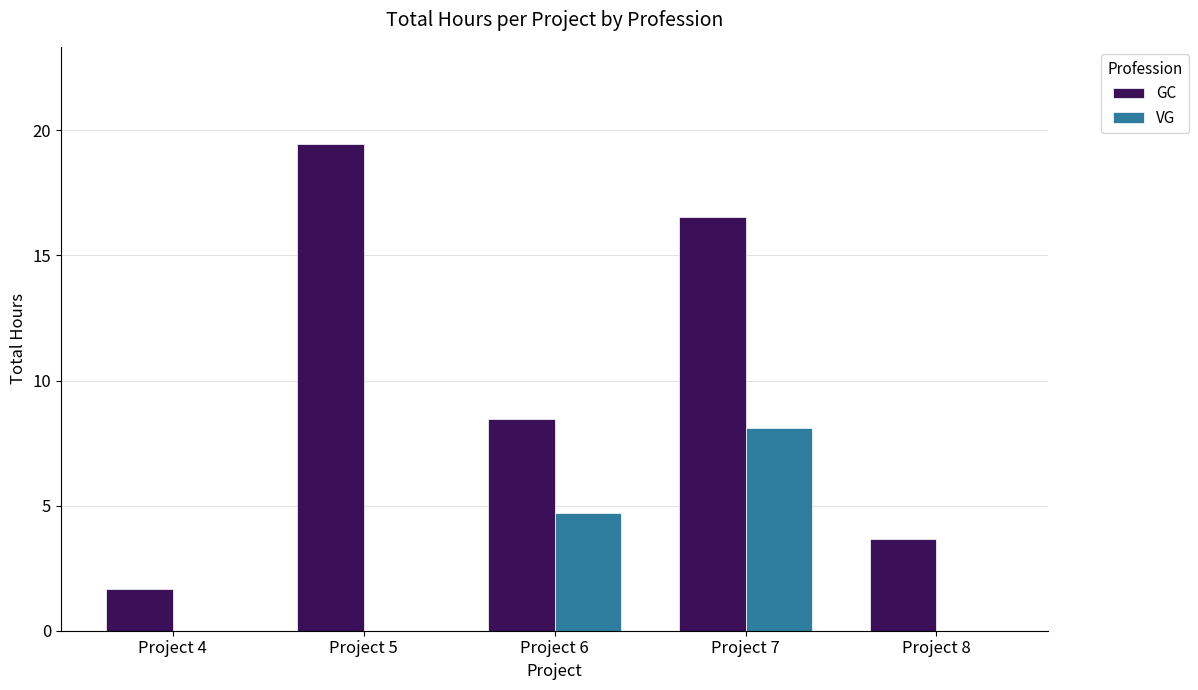

Where is VG nearest to the value 4?

Project 6